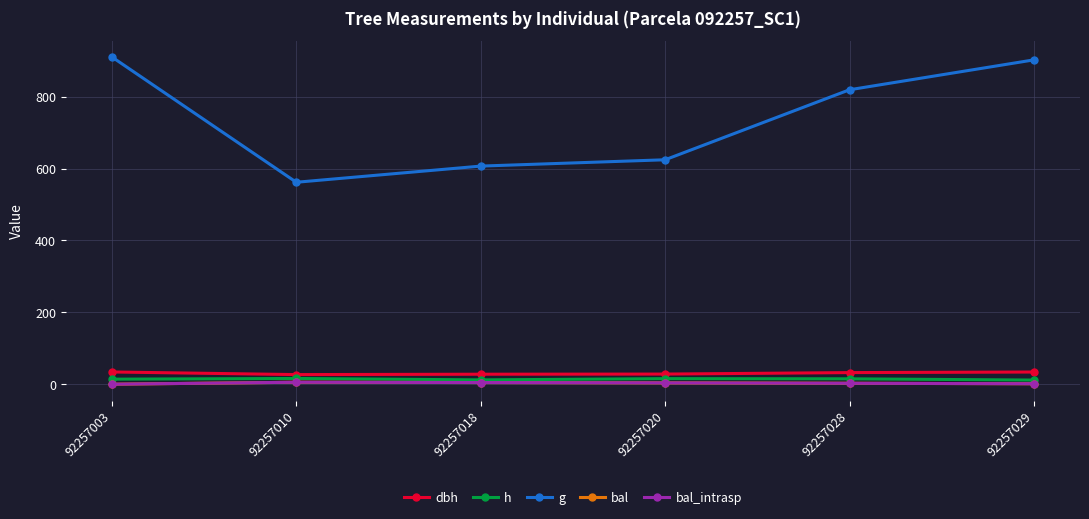

True or false: dbh has a value of 27.8 at 92257018.

True